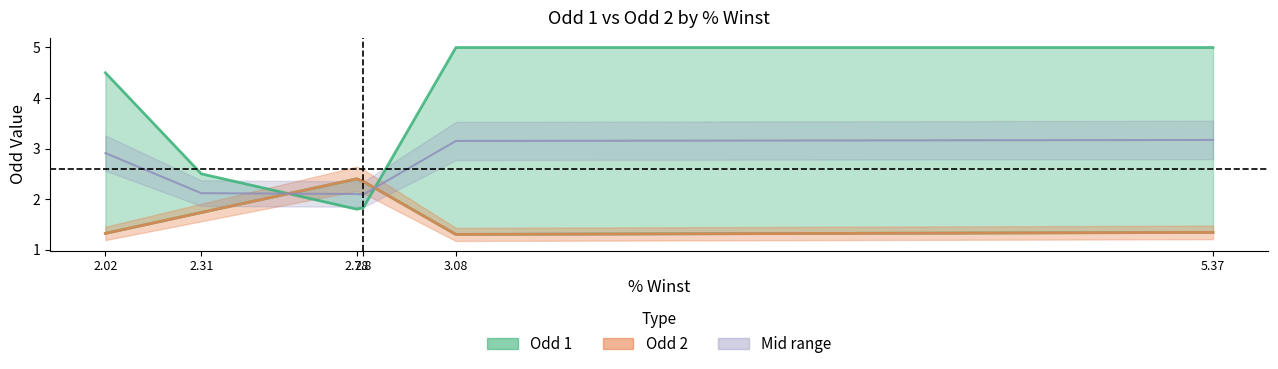

Which category has the highest value in the Odd 1 series?

5.37